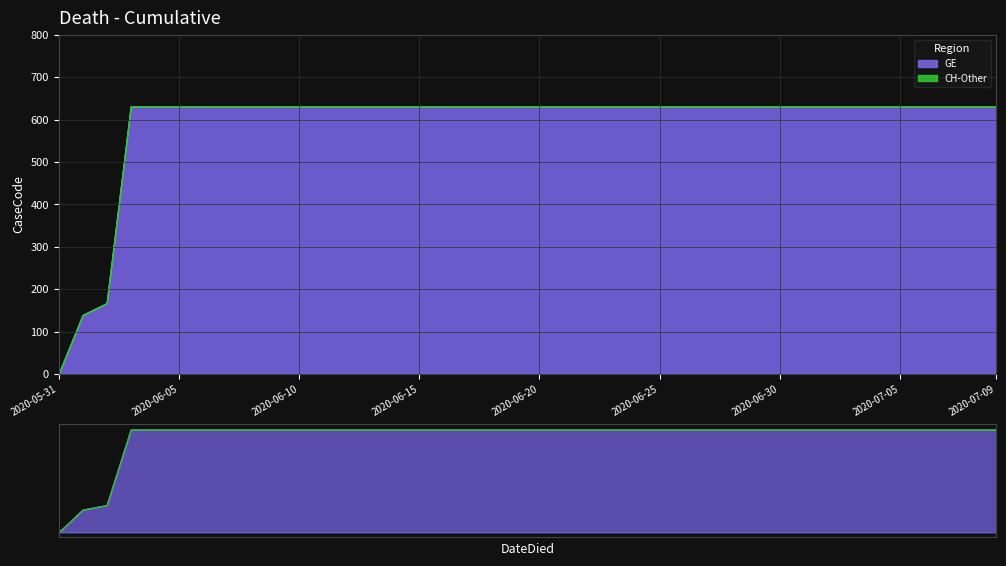

Reading right to left, transcribe all the data shown in this chart.

GE: 631	631	631	631	631	167	139	0
CH: 631	631	631	631	631	167	139	0